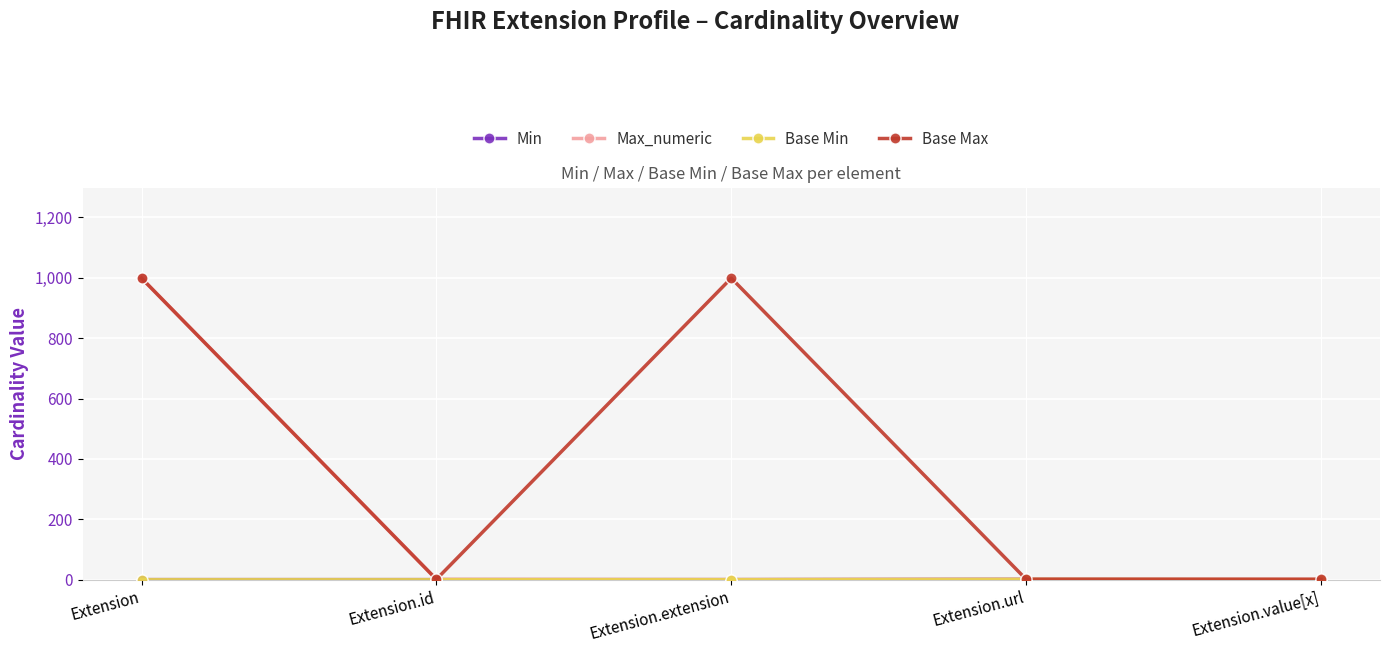

What is the average value of the Base Max series?

400